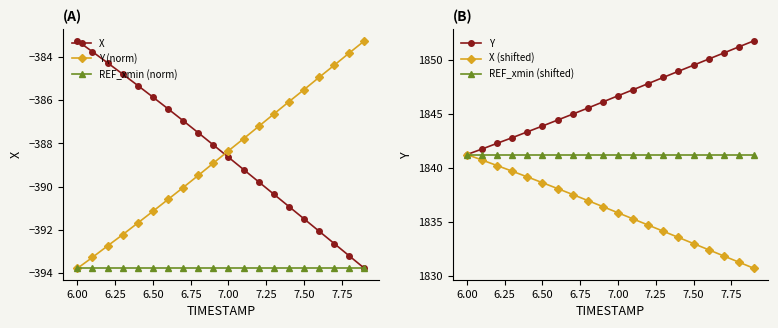

The value of Y at 6.50 is 1843.9. True or false?

True